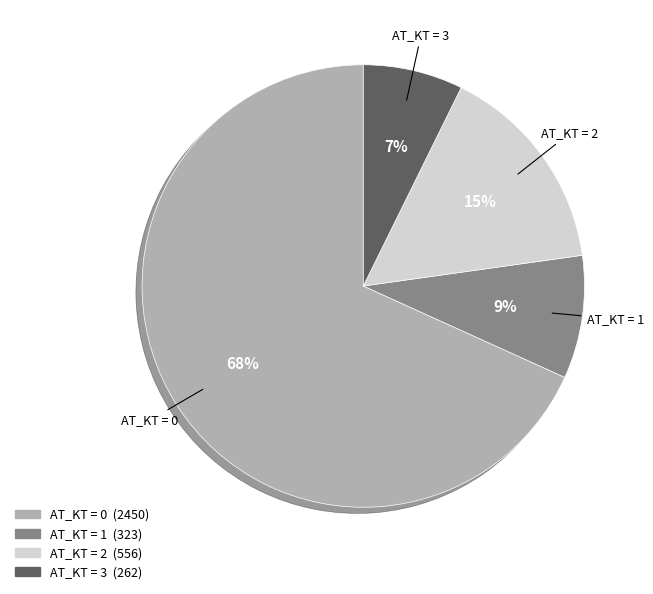

Count the number of slices in the pie.

4